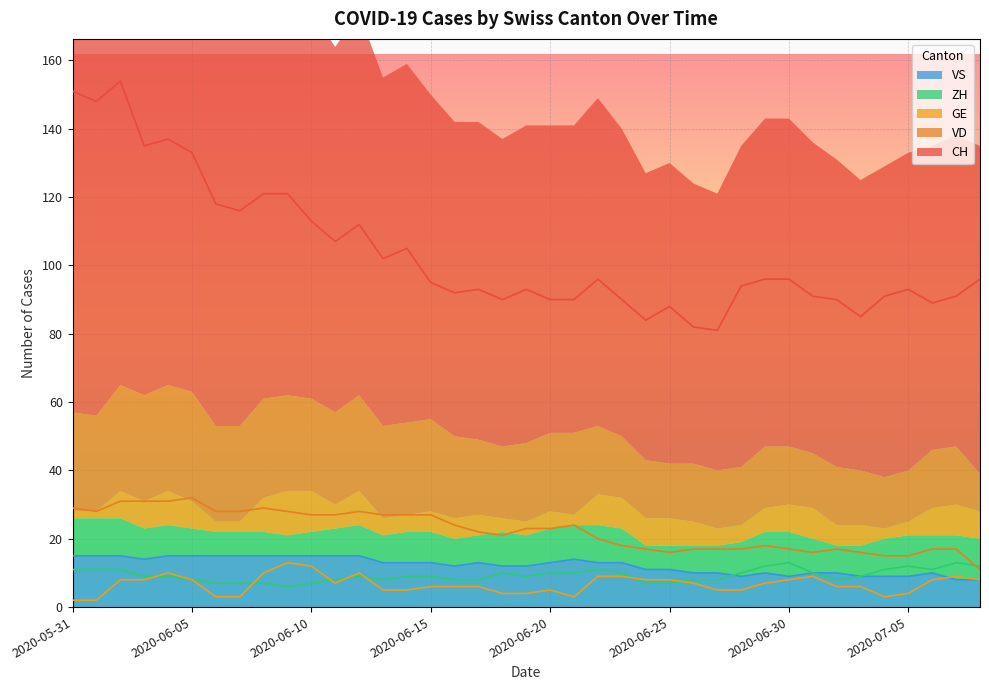

Count the number of data series in this chart.

5